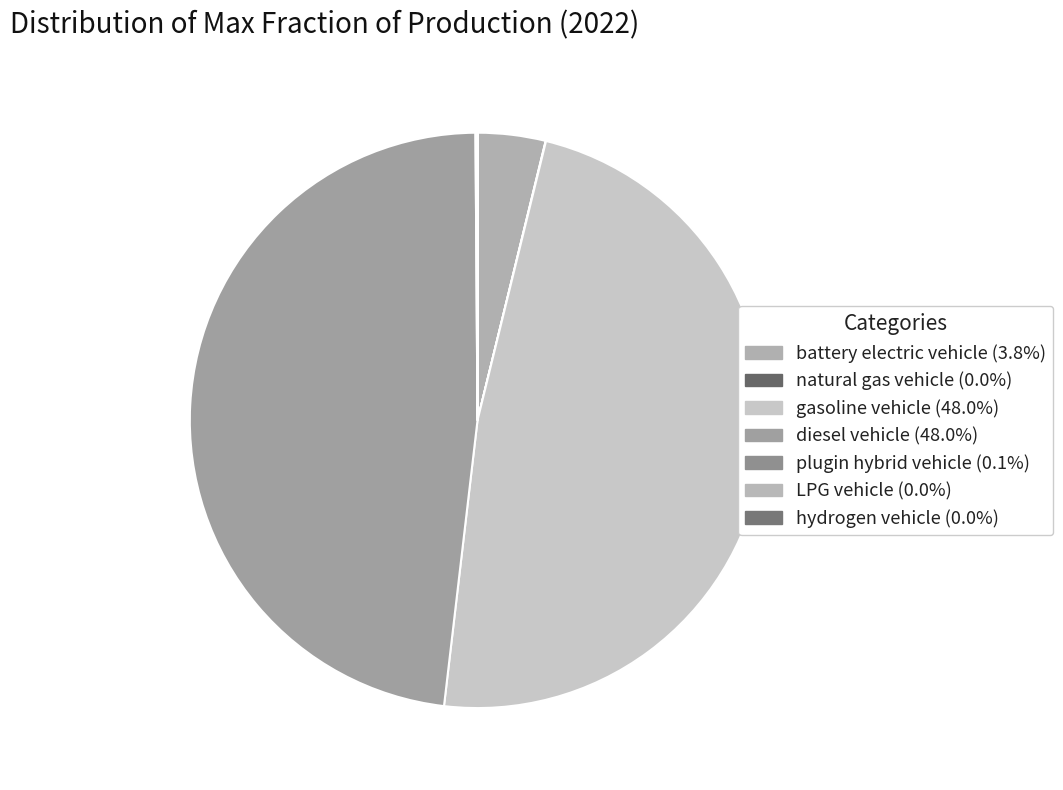

What percentage do battery electric vehicle and LPG vehicle together represent?

3.8%